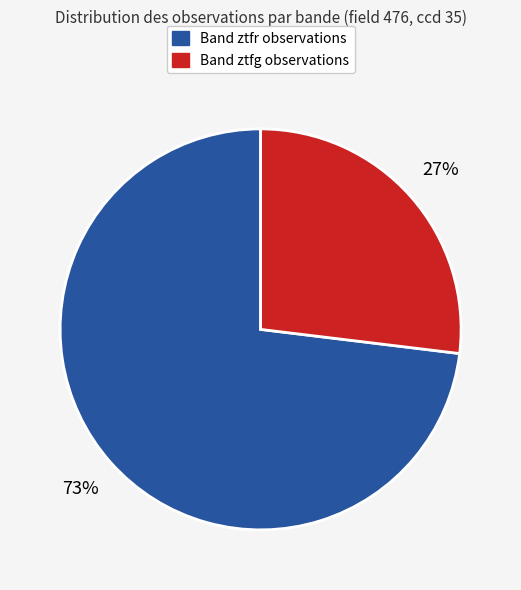

To the nearest percent, what is the difference between the largest and smallest slice percentages?

46%